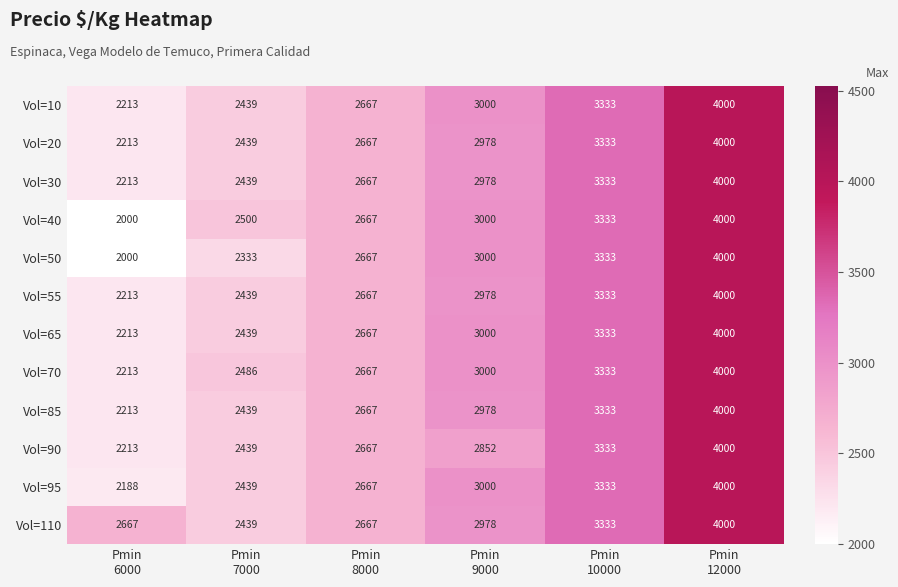

How many Vol=95 values are between 2439 and 3333?

4